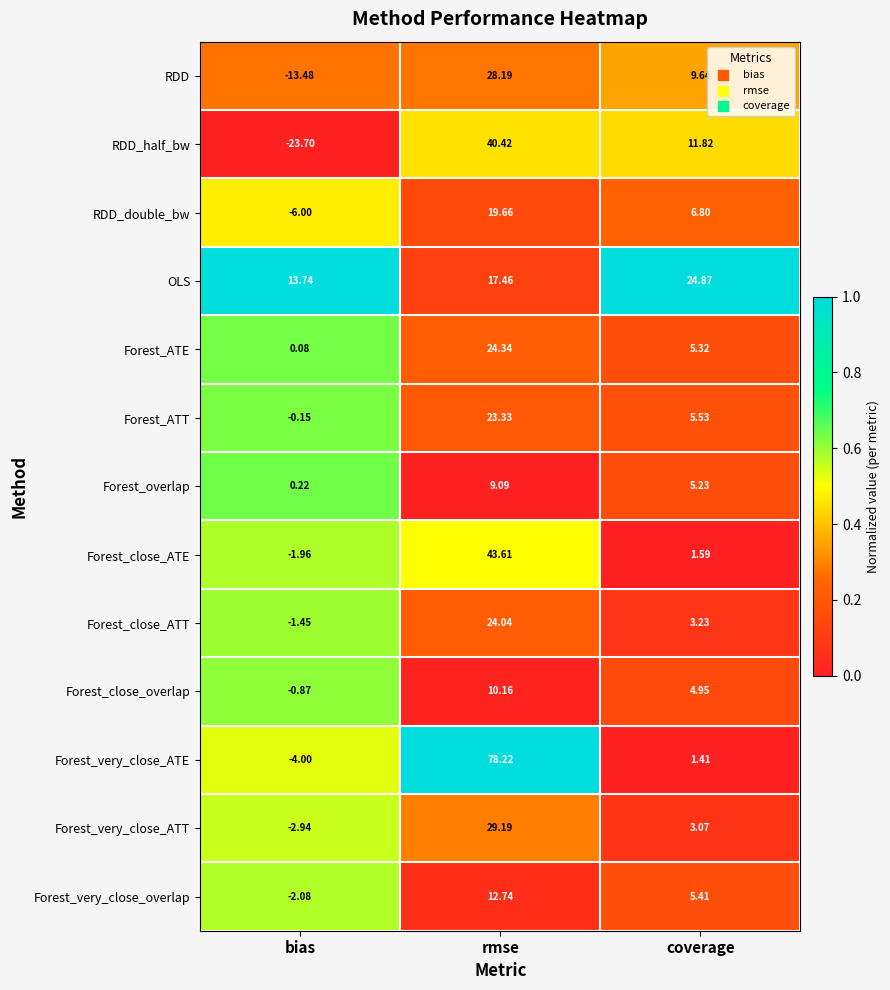

At rmse, list the series in order from largest to smallest.

Forest_very_close_ATE, Forest_close_ATE, RDD_half_bw, Forest_very_close_ATT, RDD, Forest_ATE, Forest_close_ATT, Forest_ATT, RDD_double_bw, OLS, Forest_very_close_overlap, Forest_close_overlap, Forest_overlap